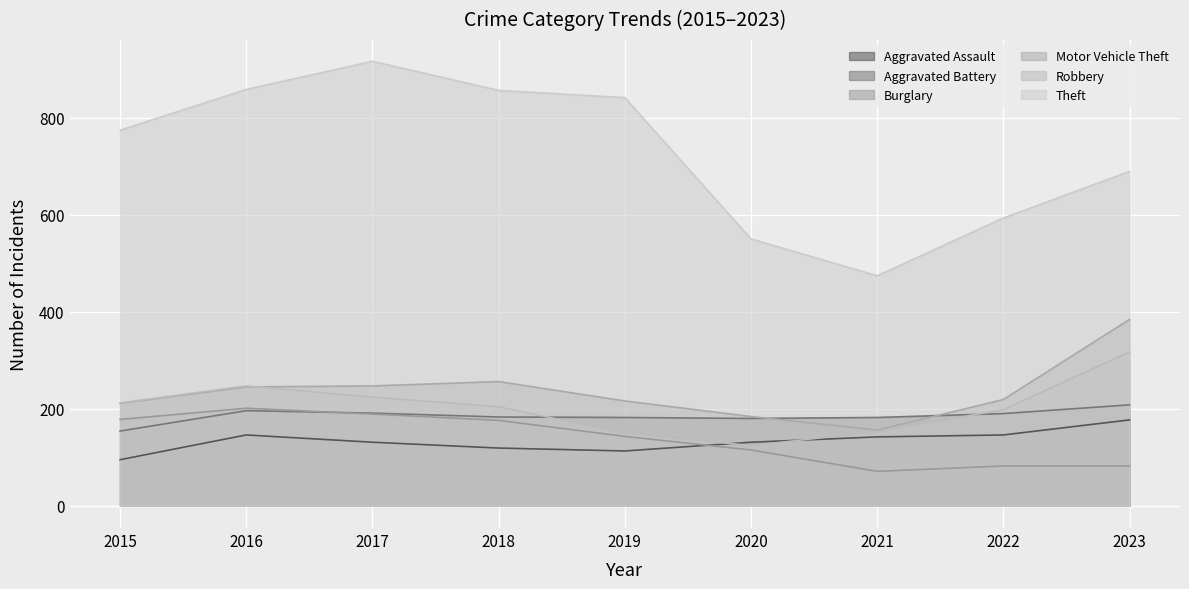

In Aggravated Battery, how many points are lower than both neighbors (excluding endpoints)?

1